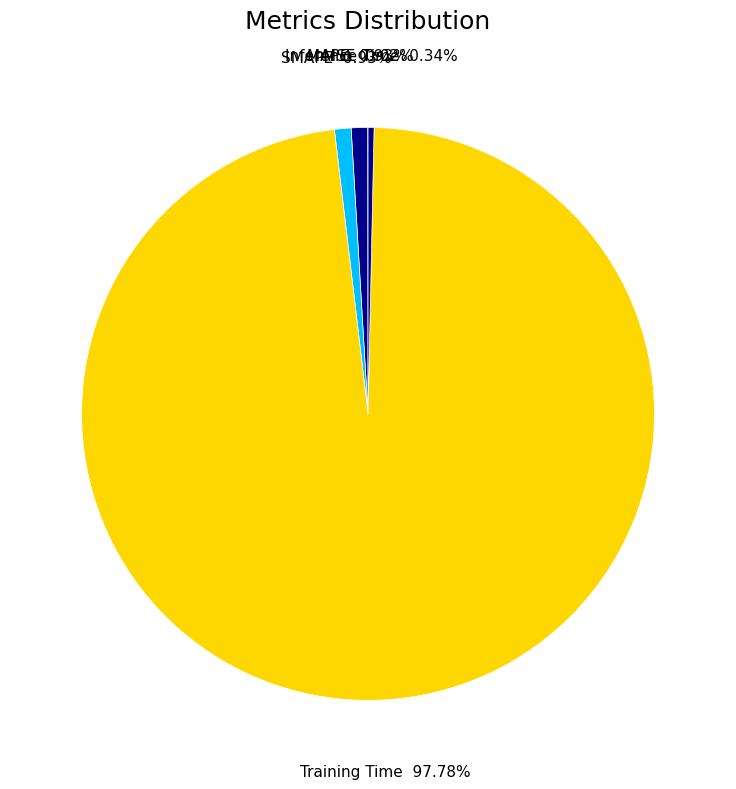

What is the largest slice in the pie chart?

Training Time